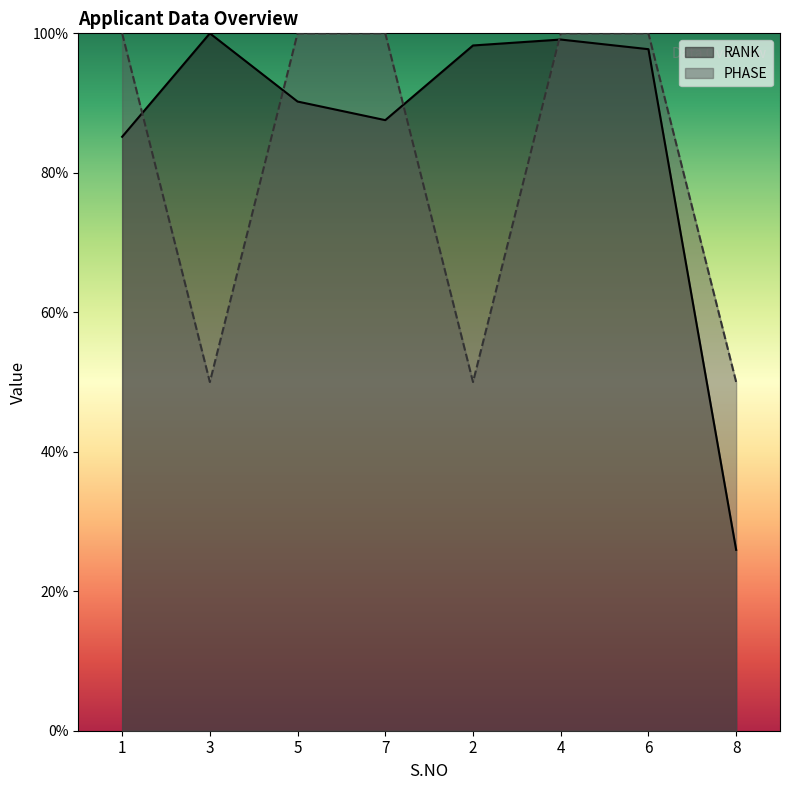

True or false: PHASE has more than 1 interior local peaks.

False